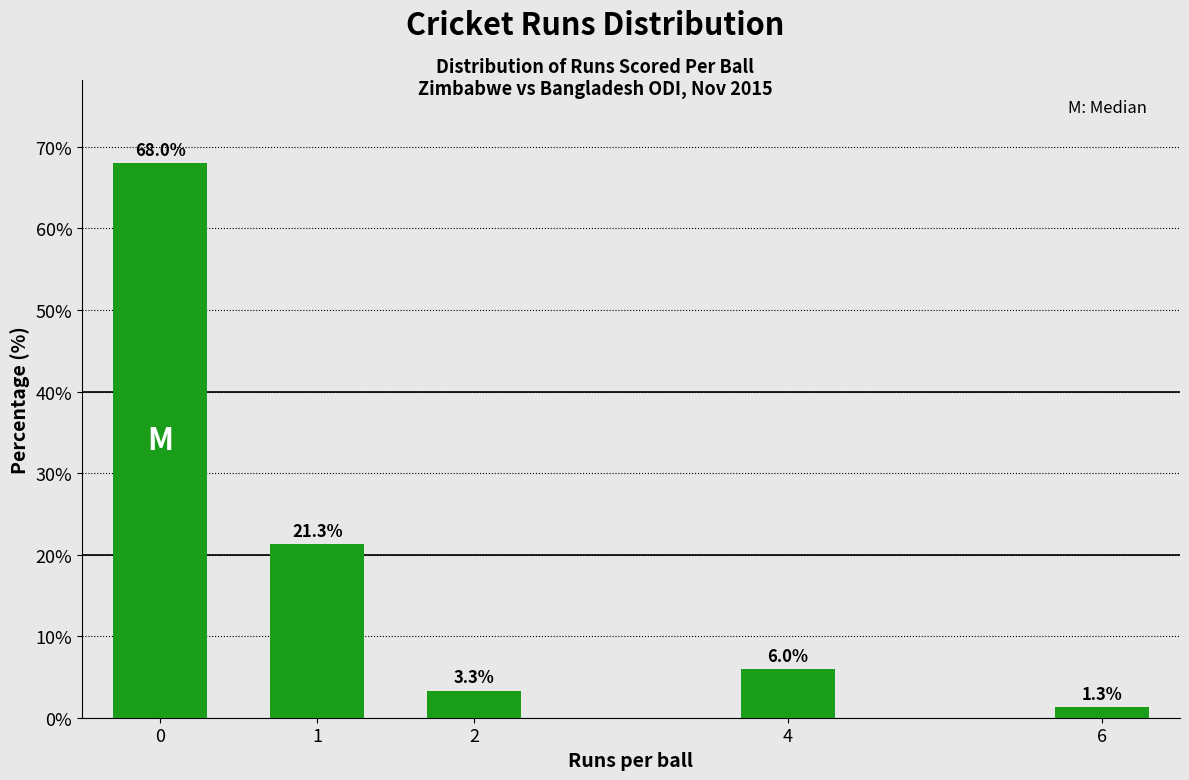

Reading left to right, extract all data points from this chart.

68.0	21.3	3.3	6.0	1.3